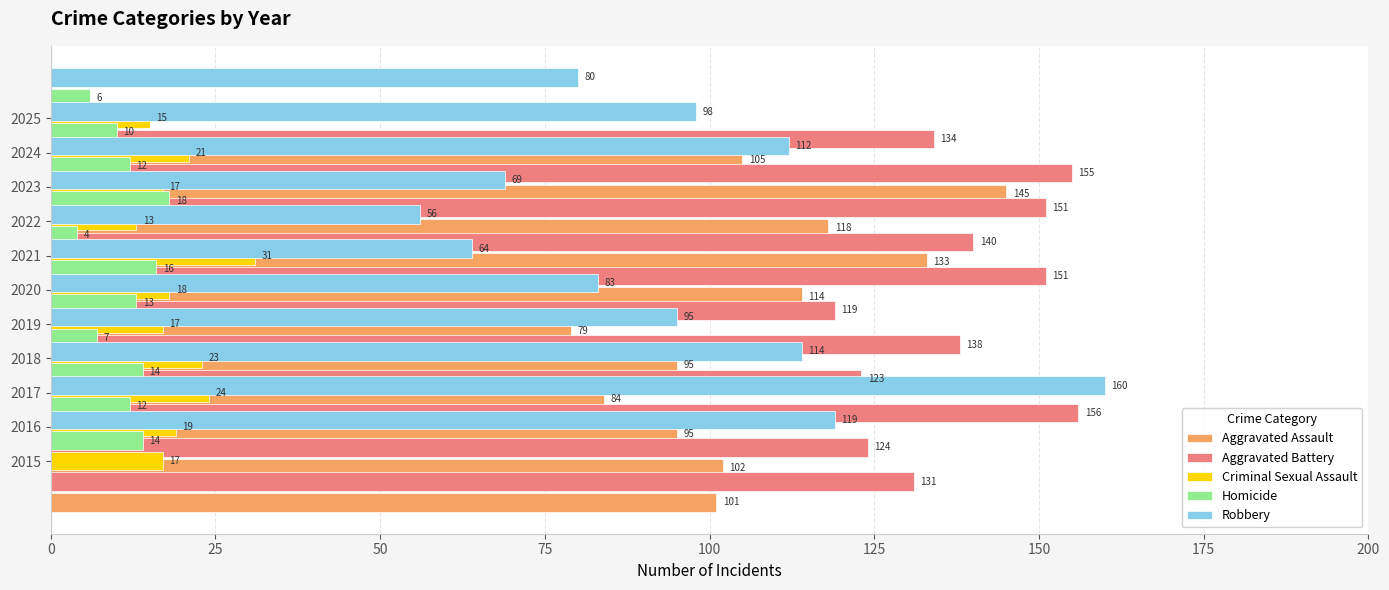

What is the maximum value shown in the chart?

160